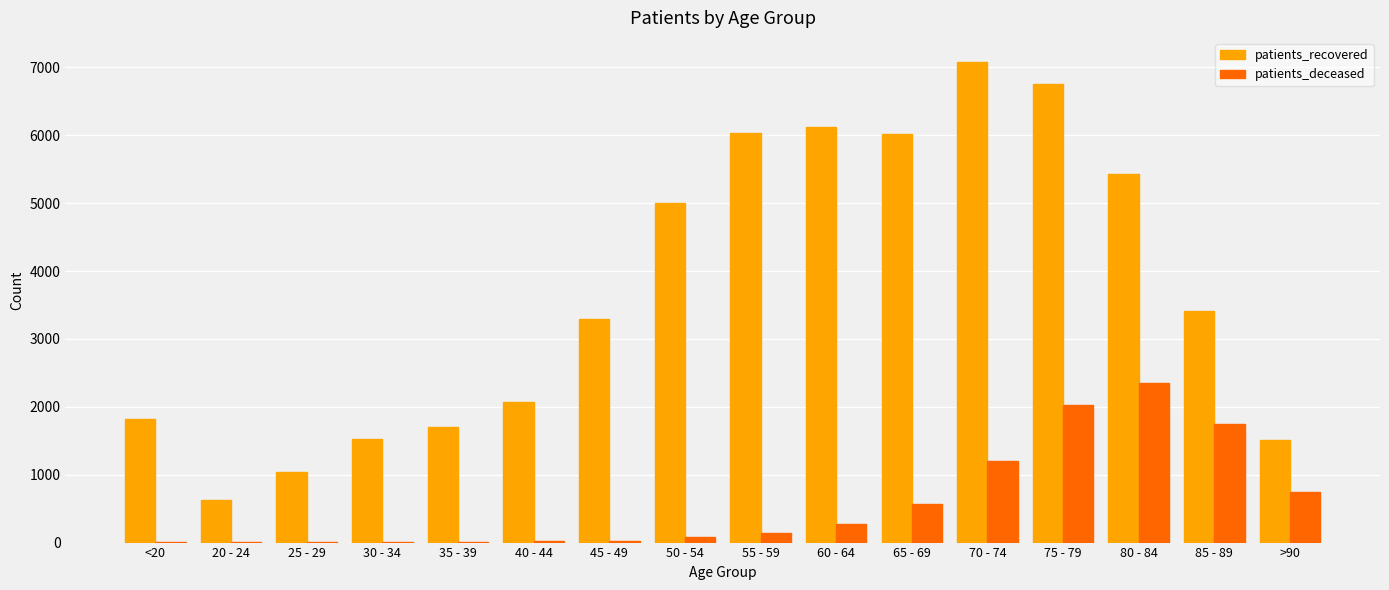

What is the maximum value for patients_recovered?

7080